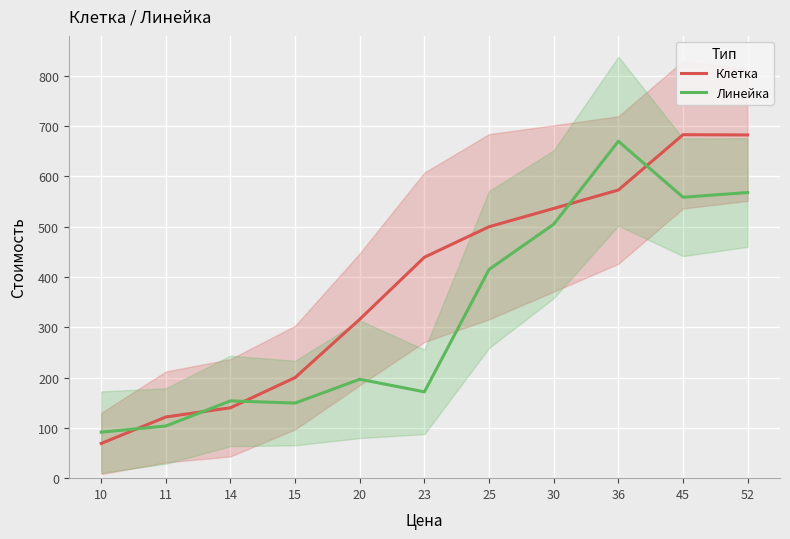

Reading right to left, transcribe all the data shown in this chart.

Клетка: 682.5	683.0	573.0	536.3	500.0	439.3	316.0	200.0	140.0	121.7	69.0
Линейка: 568.0	558.7	670.0	505.0	415.0	171.7	196.7	149.3	153.7	103.7	91.5